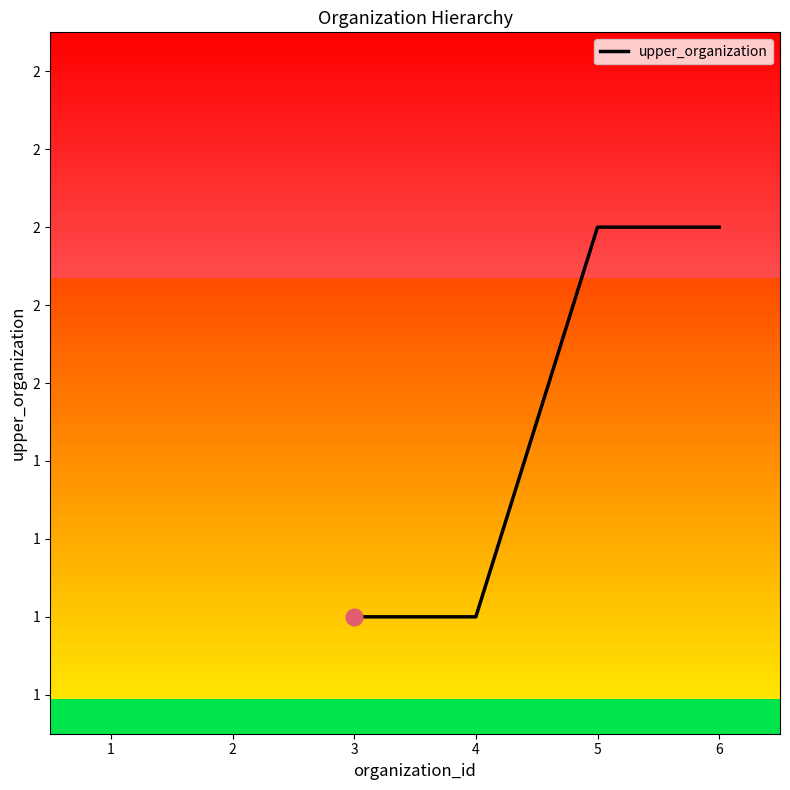

Is this an area chart (filled region under the line)?

No